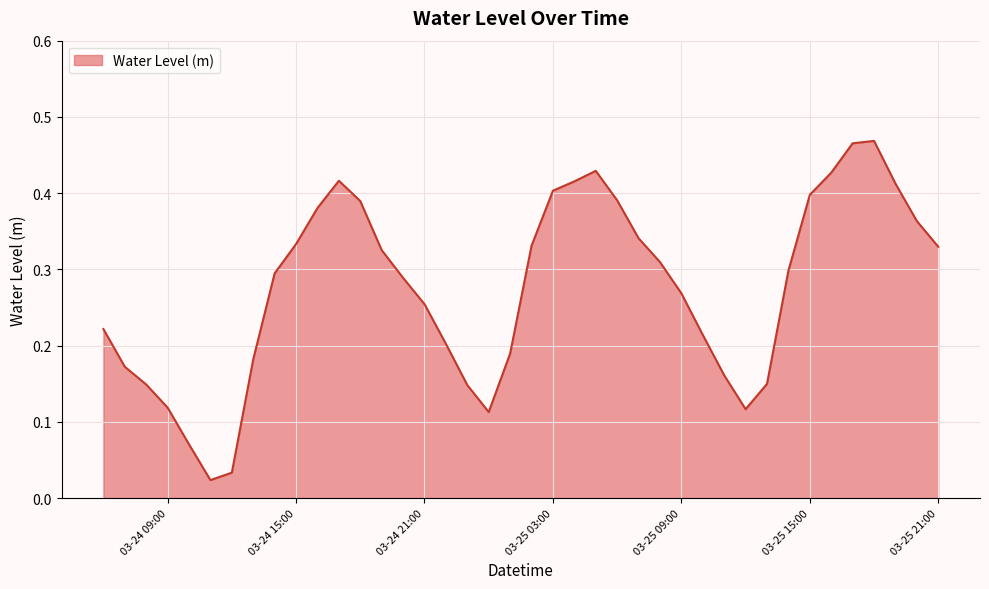

What is the value of the 33rd point from the left?

0.3